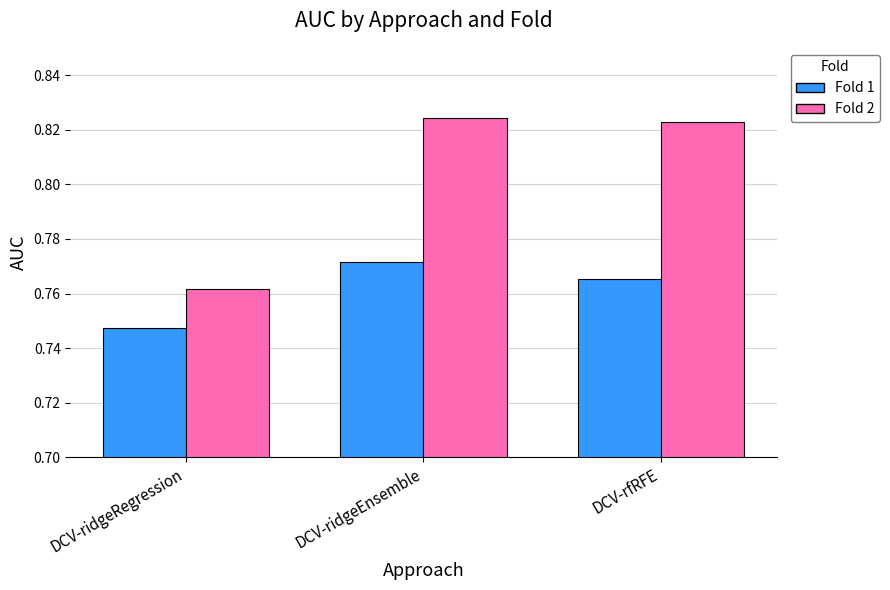

What are all the series names shown in the legend?

Fold 1, Fold 2